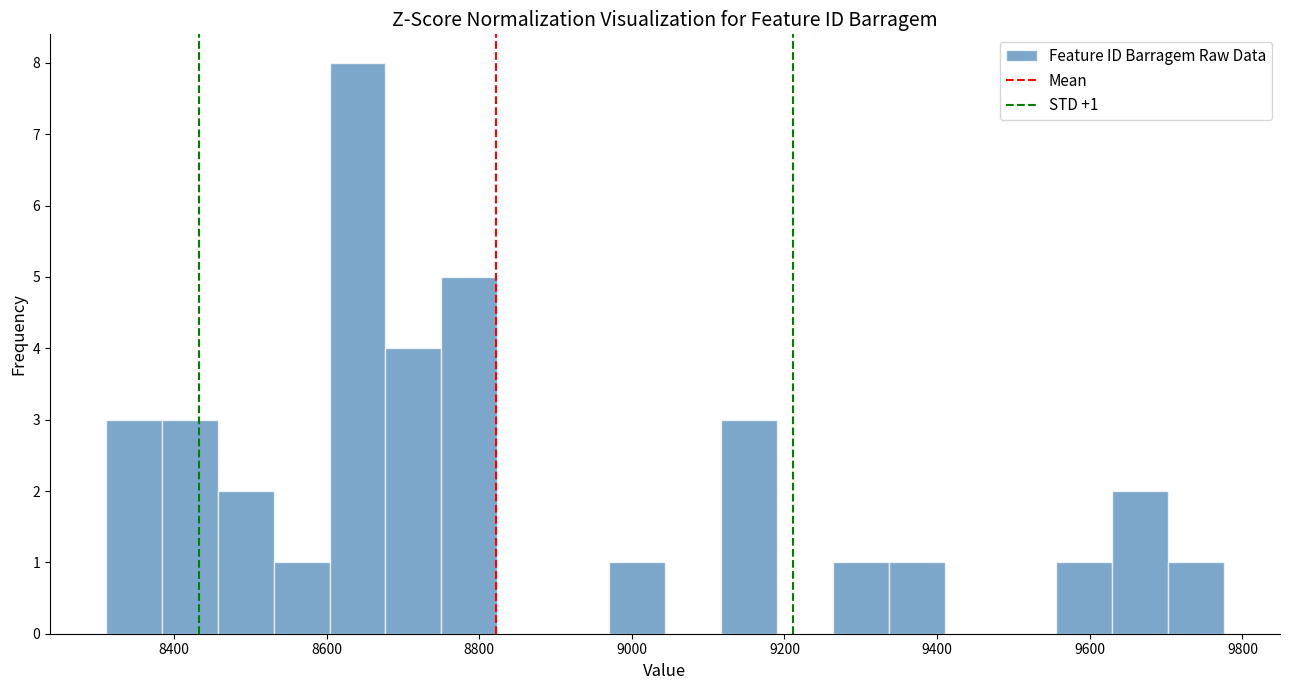

Around what value on the x-axis is the tallest bar? Give the approximate position of its centre, as read against the axis.

8640